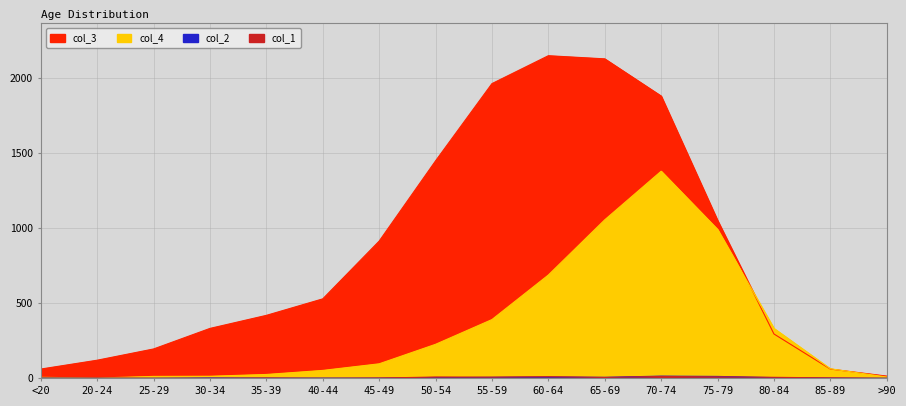

What is the sum of the col_2 values at 30-34 and 75-79?

14